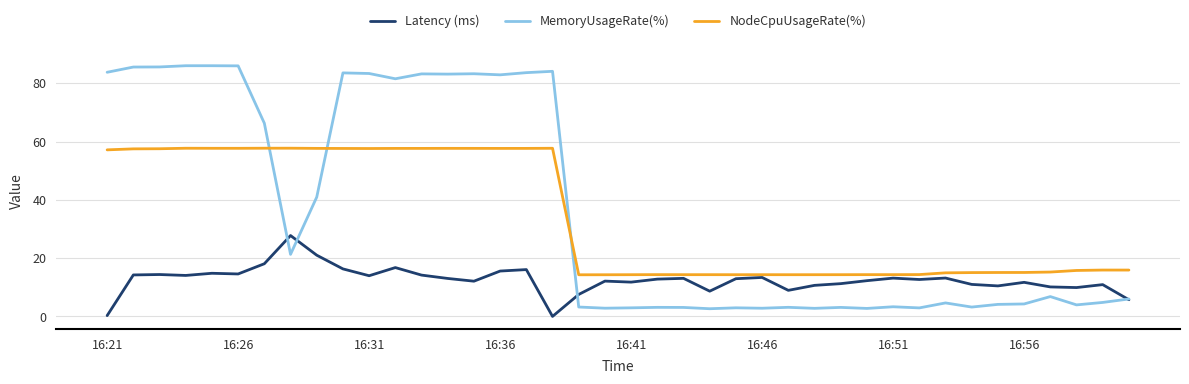

Which series has the widest spread of values?

MemoryUsageRate(%)